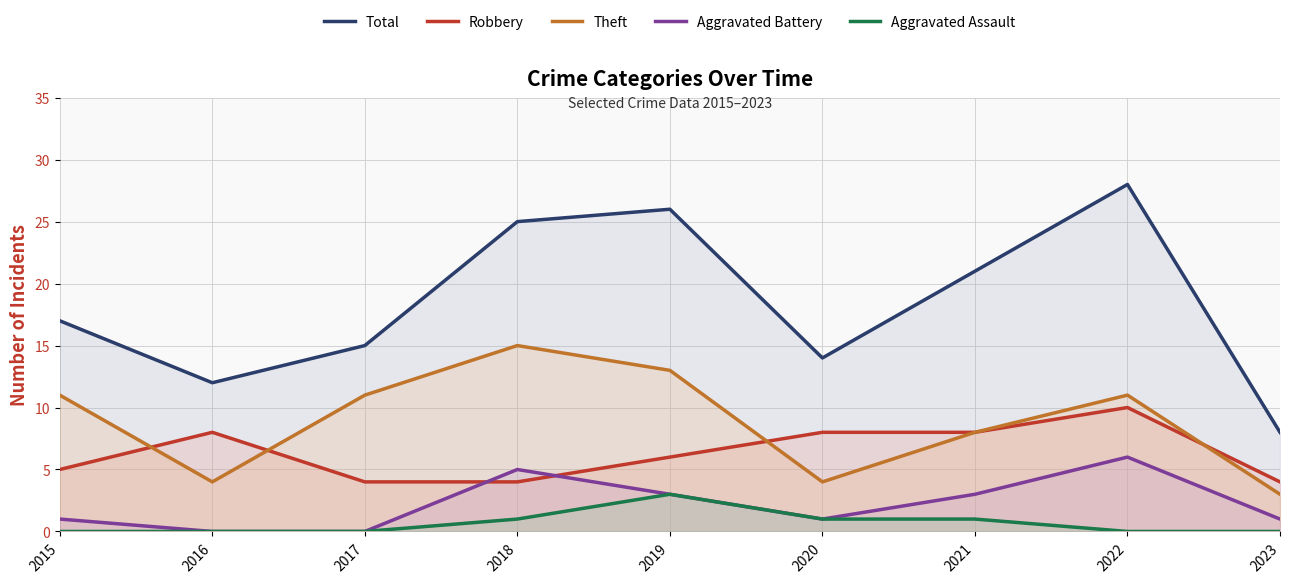

Reading left to right, list all the values displayed in this chart.

Total: 17	12	15	25	26	14	21	28	8
Robbery: 5	8	4	4	6	8	8	10	4
Theft: 11	4	11	15	13	4	8	11	3
Aggravated Battery: 1	0	0	5	3	1	3	6	1
Aggravated Assault: 0	0	0	1	3	1	1	0	0